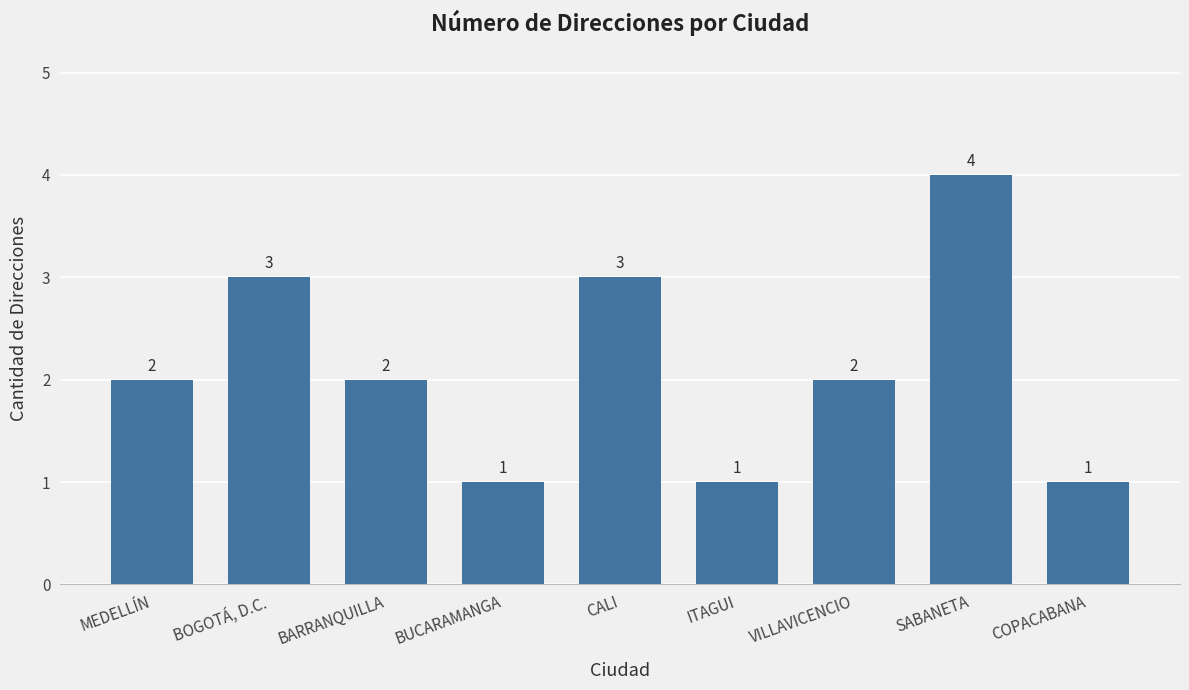

The value at ITAGUI is 1. True or false?

True